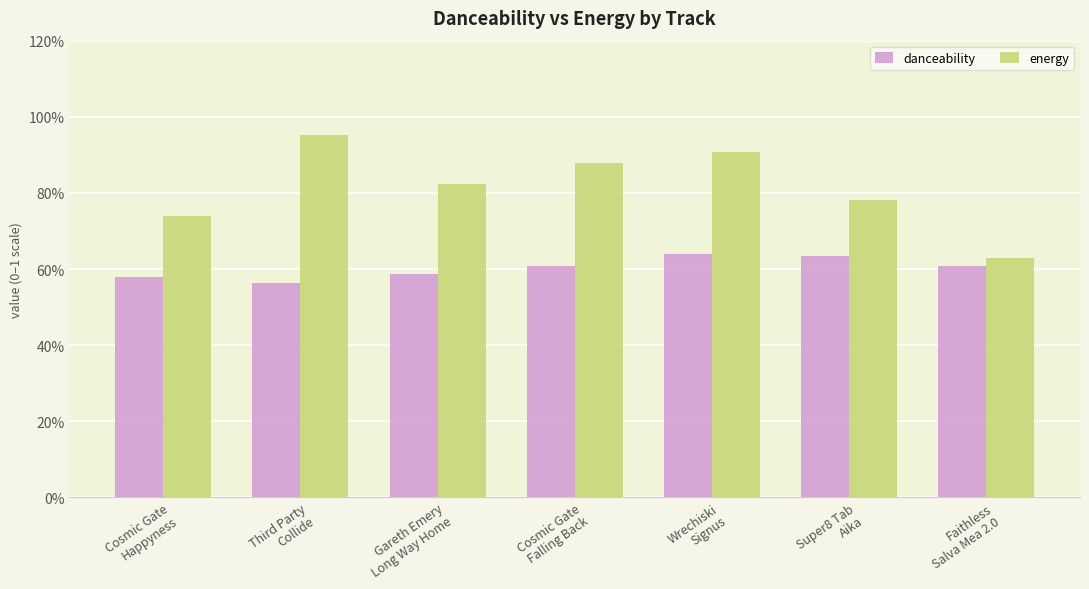

Which category has the highest value across all series?

Third Party
Collide